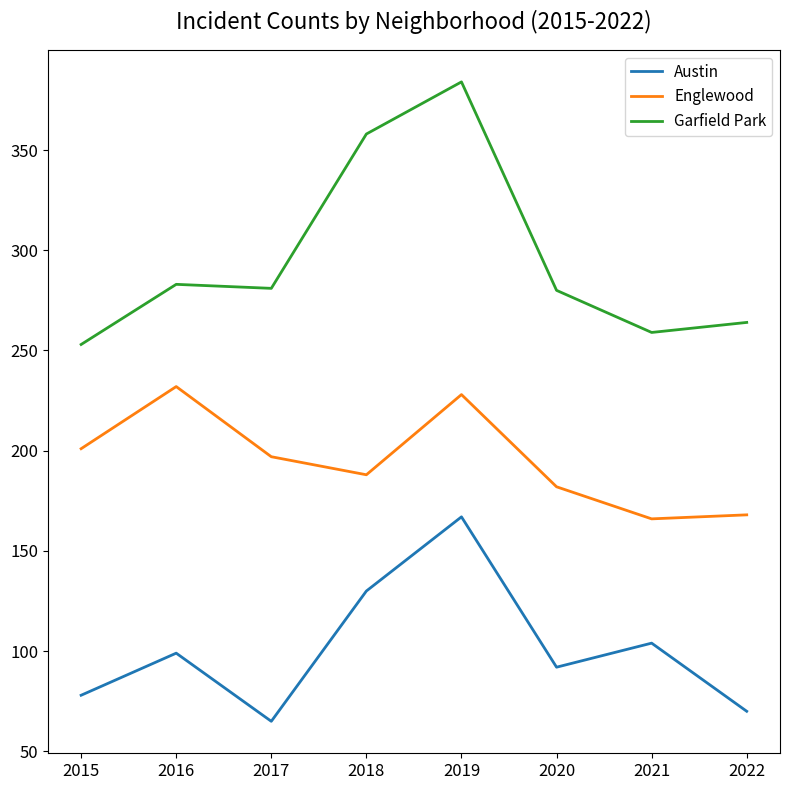

What is the spread (max minus min) of values at 2016?

184